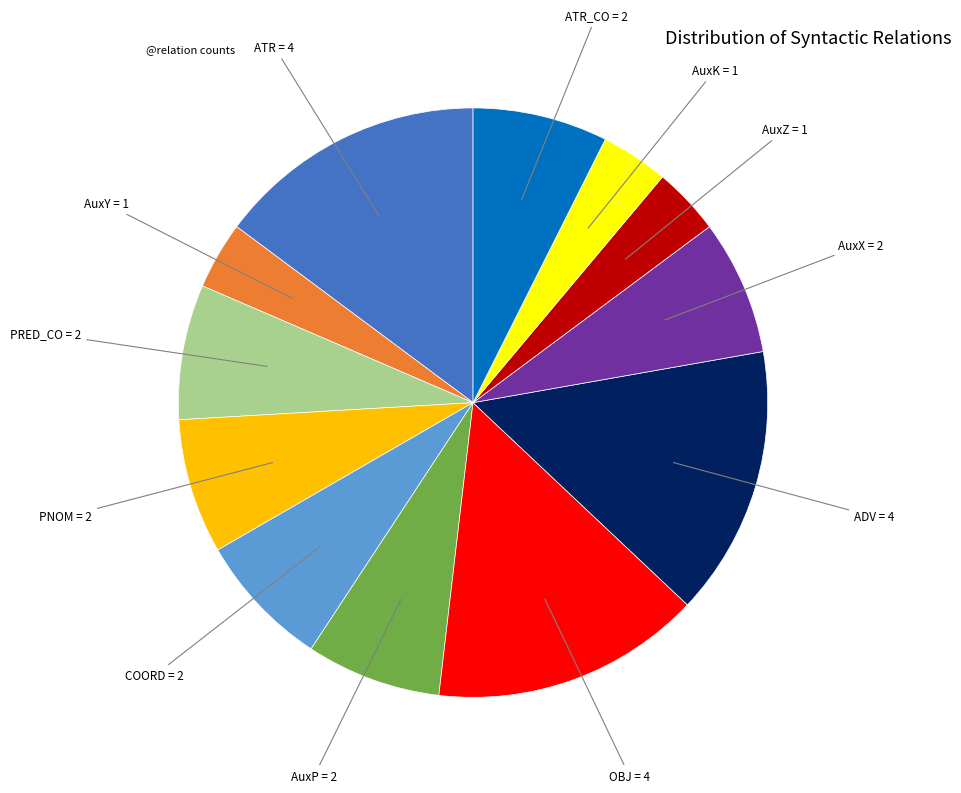

Does any single category account for the majority?

No